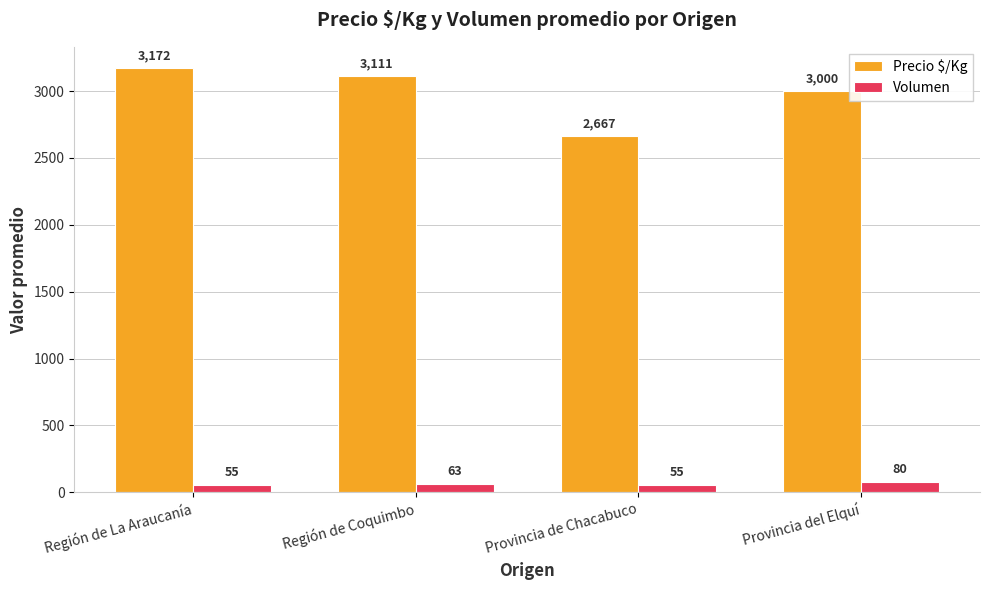

Count the Precio $/Kg values in the range 3000 to 3172.

3